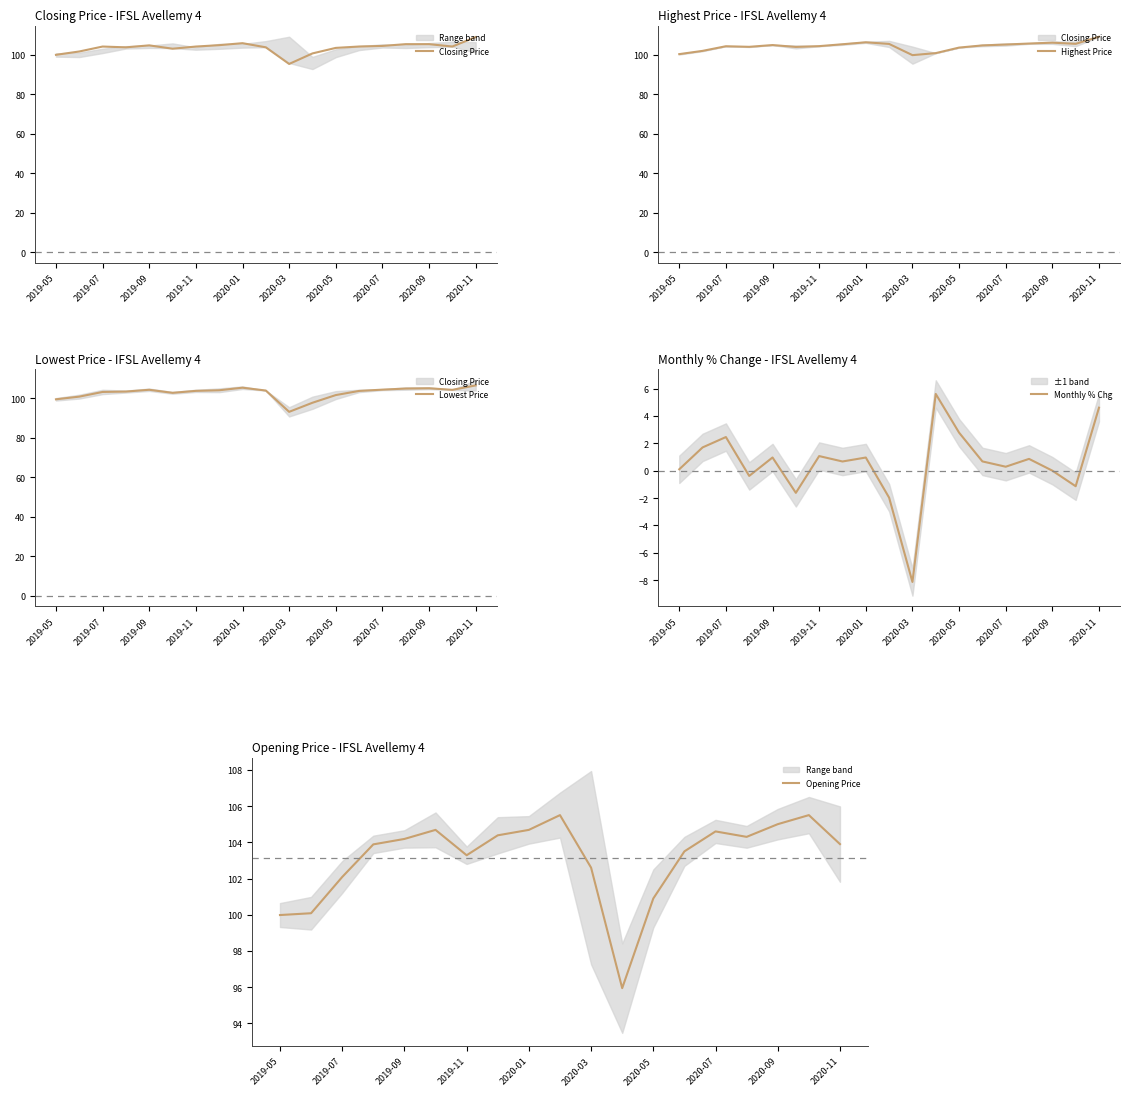

At which label does Highest Price reach its peak?

2020-11